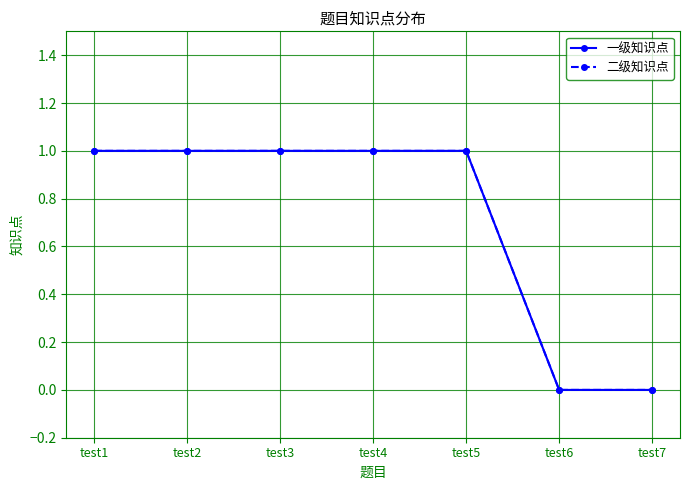

True or false: 一级知识点 and 二级知识点 intersect in this chart.

False